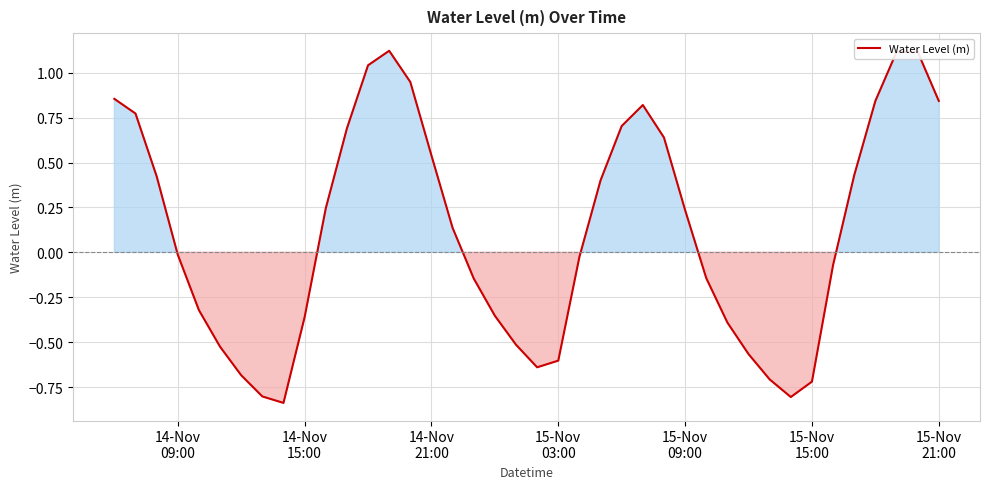

How many positive values are there?

20